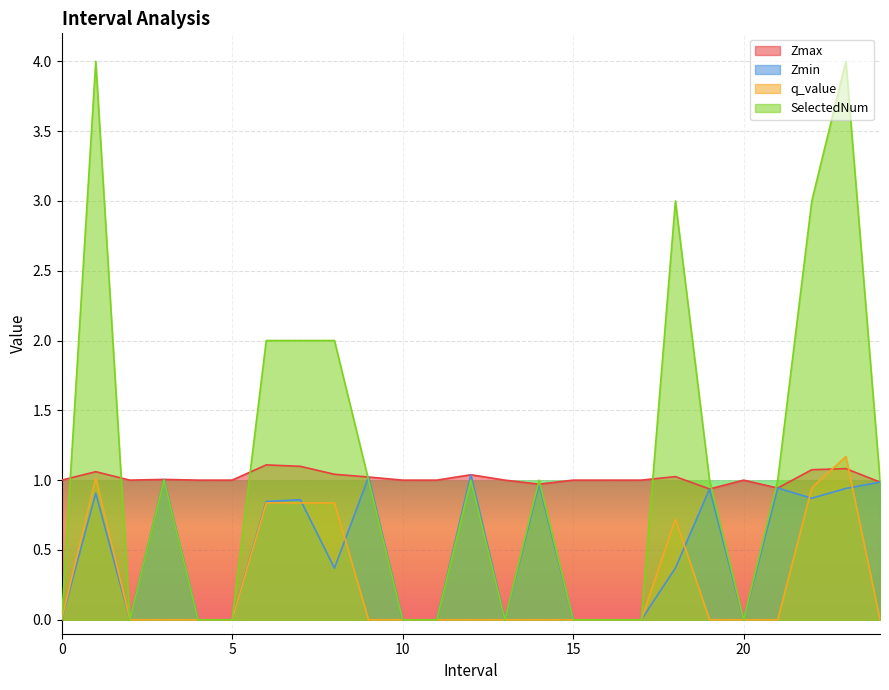

Rank the series by their maximum value, from highest to lowest.

SelectedNum, q_value, Zmax, Zmin